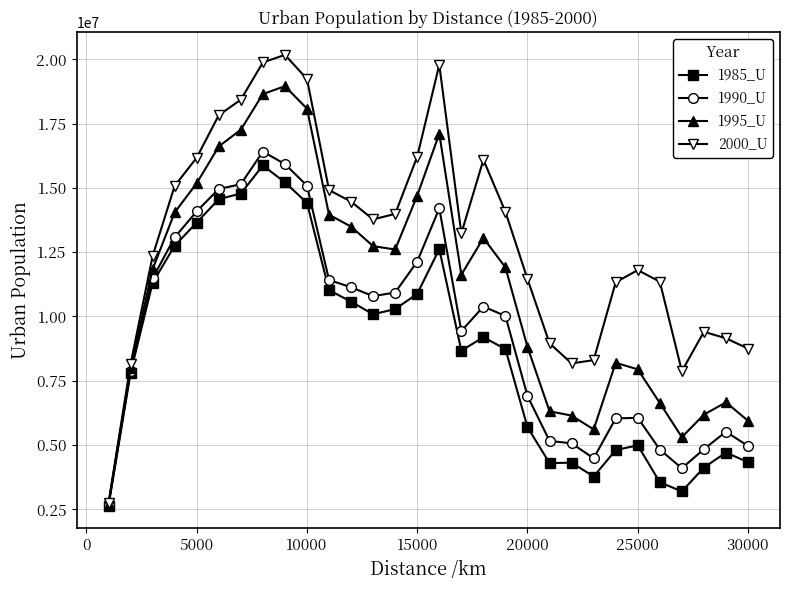

What are all the series names shown in the legend?

1985_U, 1990_U, 1995_U, 2000_U